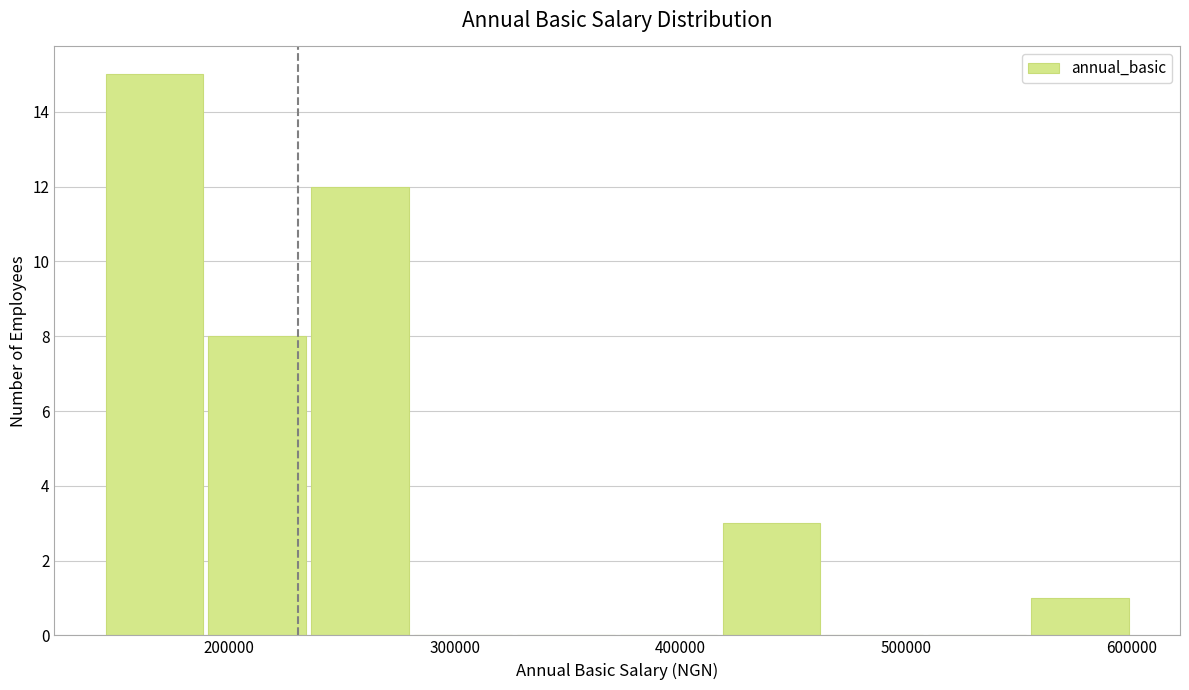

Reading left to right, list every bar in this chart as the range it spans on the x-axis followed by its height. Neither the bar edges nor the heights are printed on the chart, so give them approximately, as read against the axes.

140000 to 190000: 15
190000 to 240000: 8
240000 to 280000: 12
280000 to 330000: 0
330000 to 370000: 0
370000 to 420000: 0
420000 to 460000: 3
460000 to 510000: 0
510000 to 550000: 0
550000 to 600000: 1